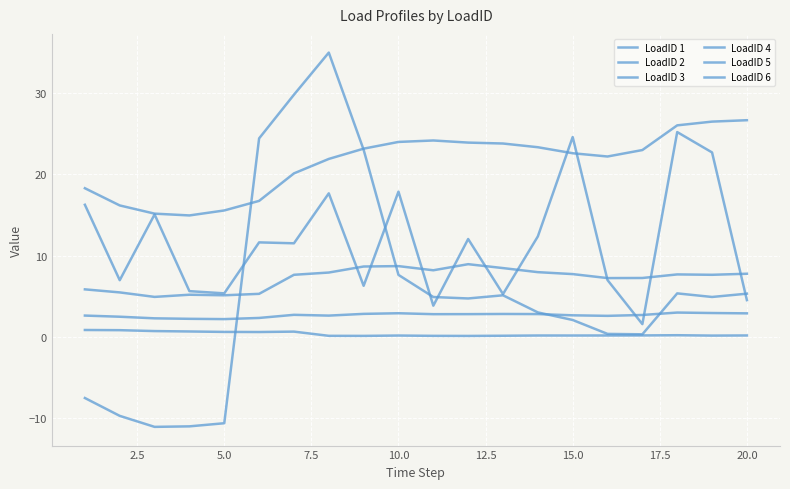

How many distinct data groups are displayed?

6